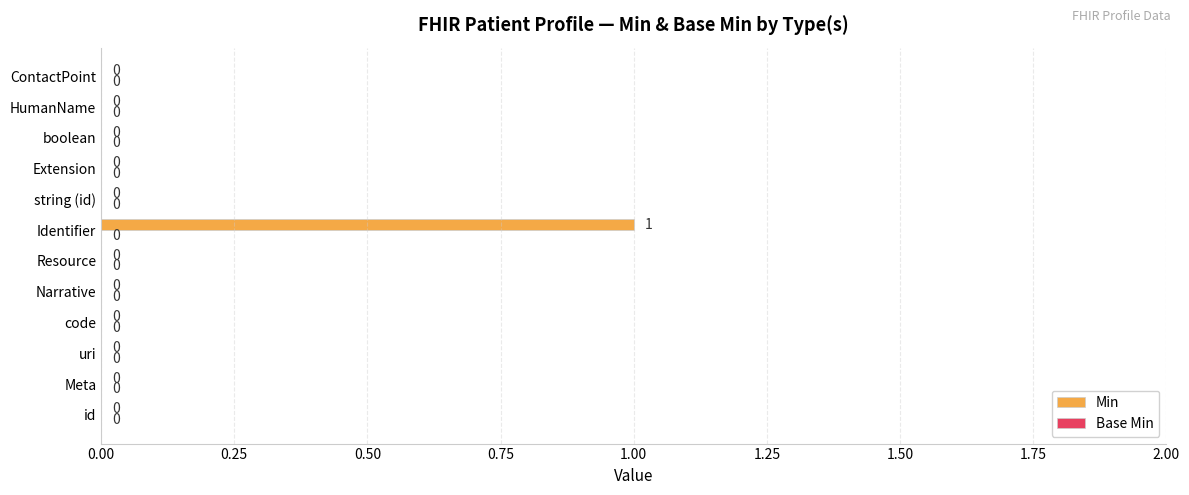

Is it true that the value at boolean is 0?

True